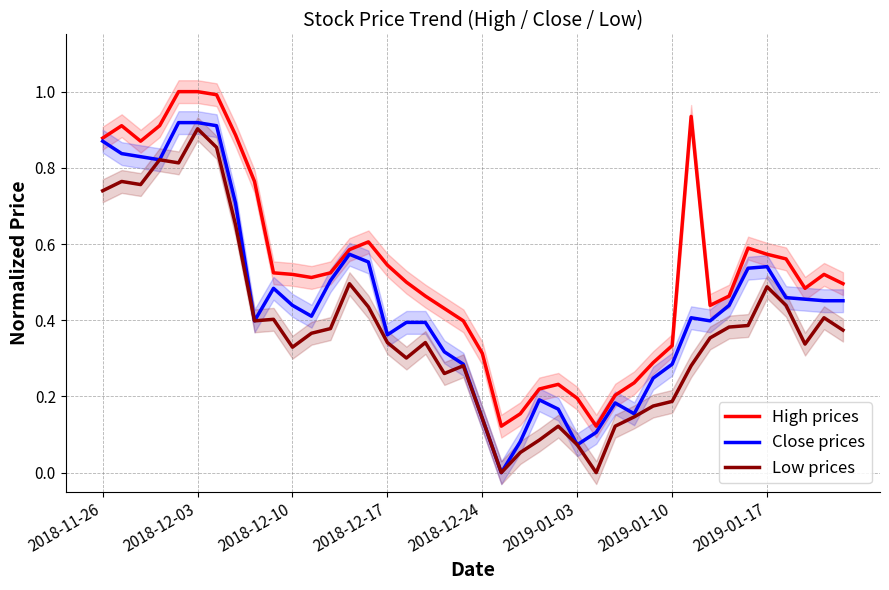

What are all the series names shown in the legend?

High prices, Close prices, Low prices